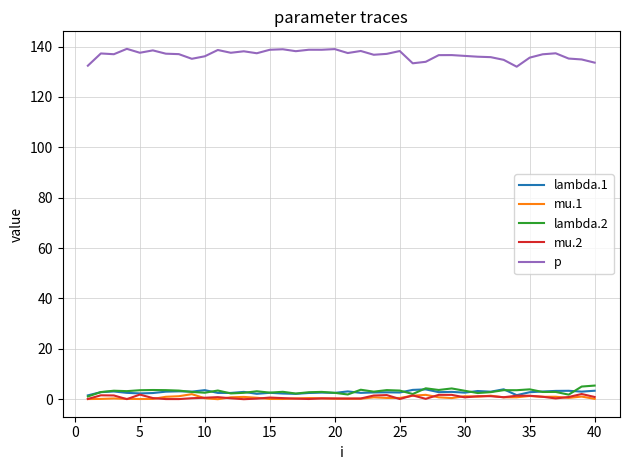

Which series has the largest range (max minus min)?

p